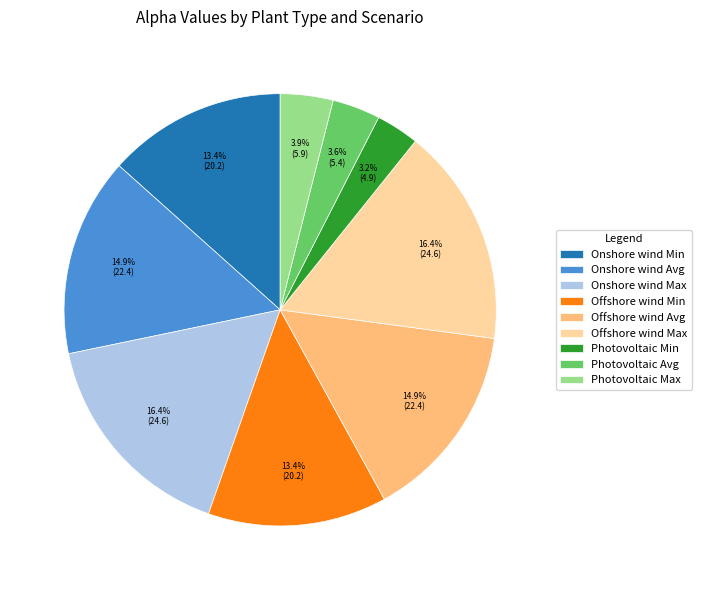

Does any single category account for the majority?

No